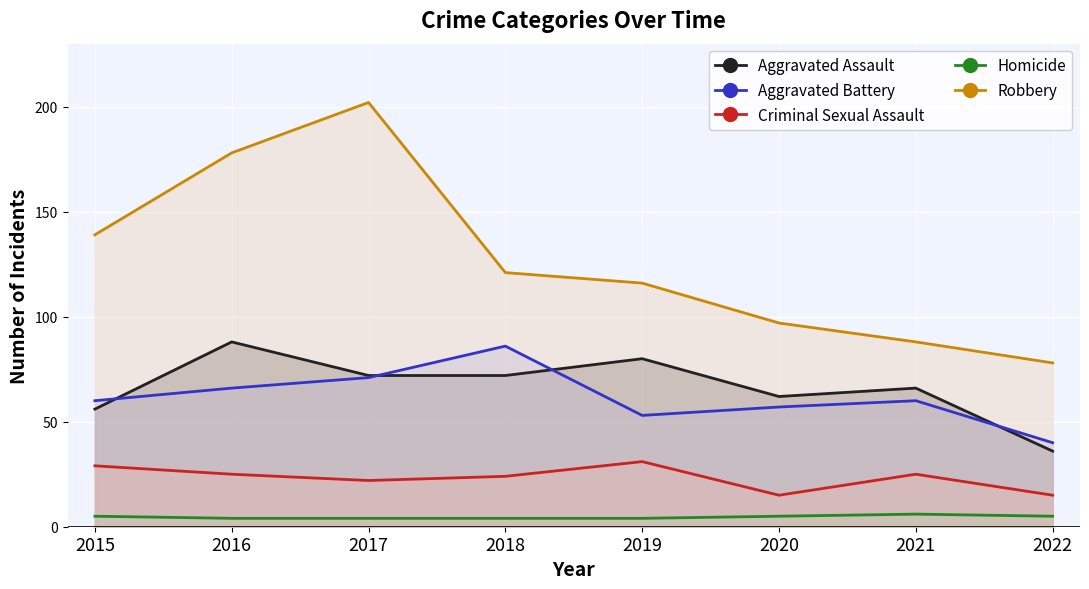

How many series are shown in this chart?

5